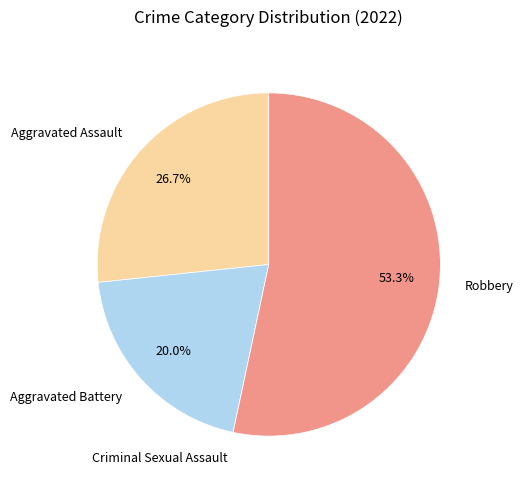

What is the majority slice?

Robbery